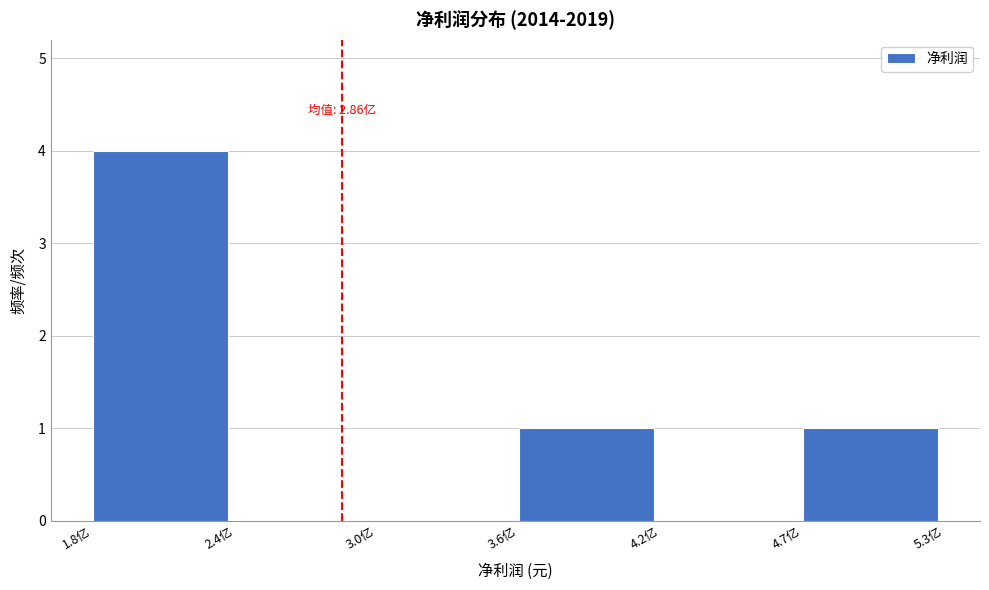

Reading left to right, extract all data points from this chart.

1.8亿=4	2.4亿=0	3.0亿=0	3.6亿=1	4.2亿=0	4.7亿=1